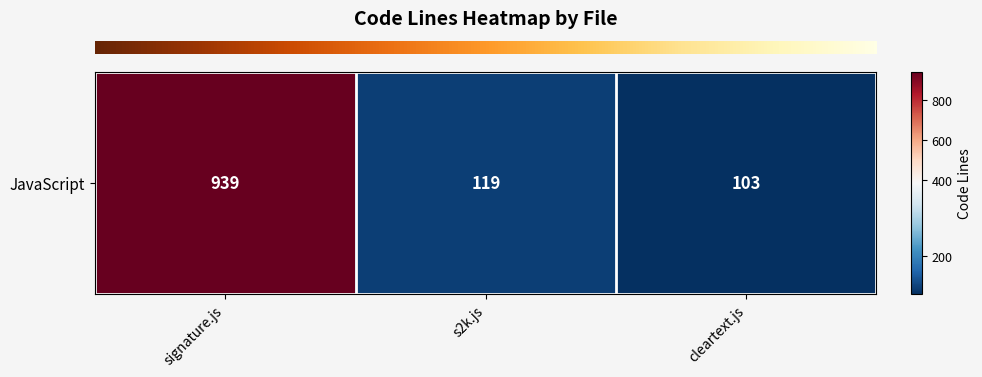

Between signature.js and cleartext.js, which is larger?

signature.js